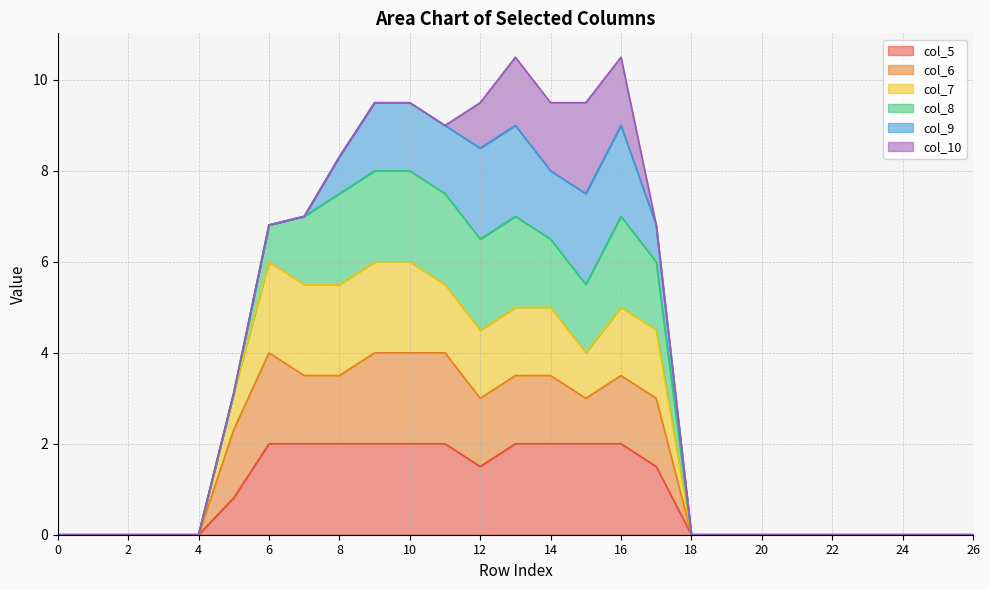

What is the maximum value for col_5?

2.0